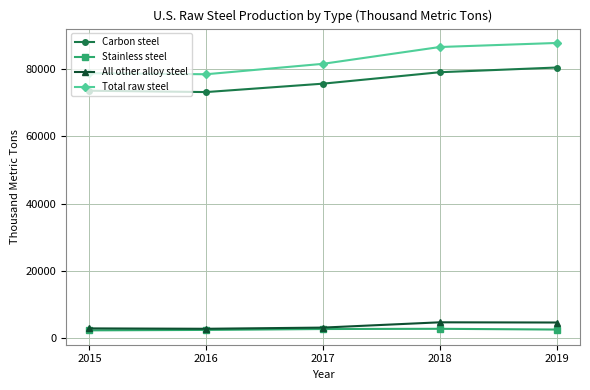

Which series has the largest total across all categories?

Total raw steel